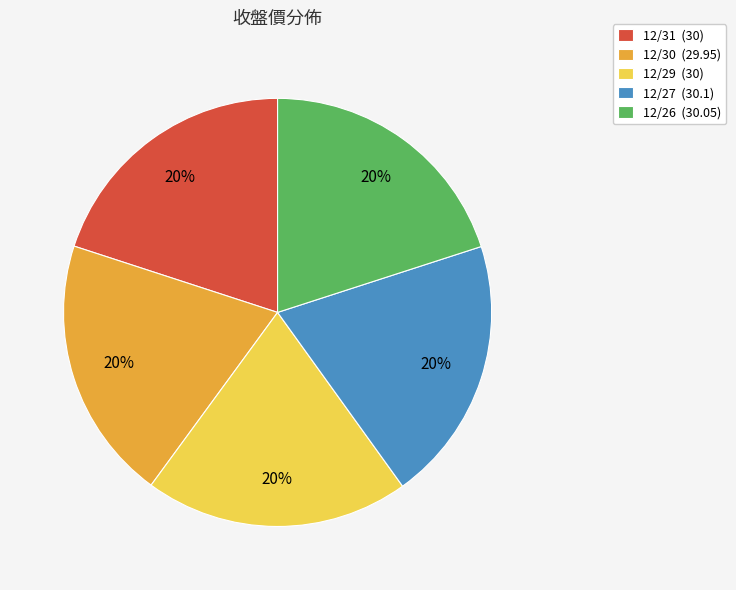

Approximately how many times larger is the value at 12/27 (30.1) compared to 12/26 (30.05)?

1.0